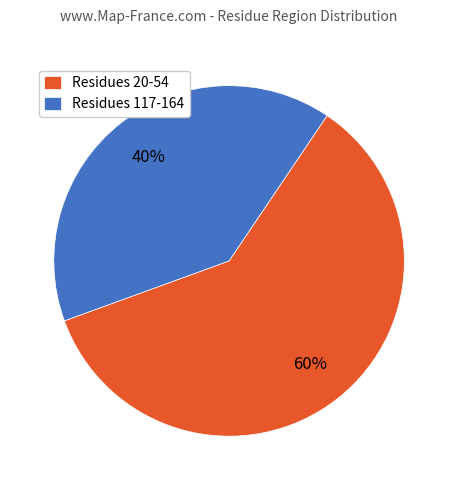

Do Residues 117-164 and Residues 20-54 together represent more than half of the pie?

Yes